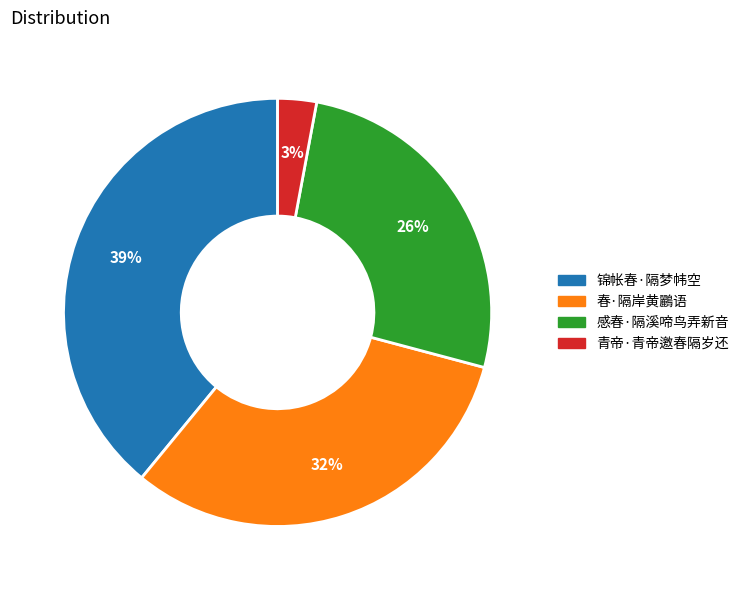

Which slice is the smallest?

青帝·青帝邀春隔岁还